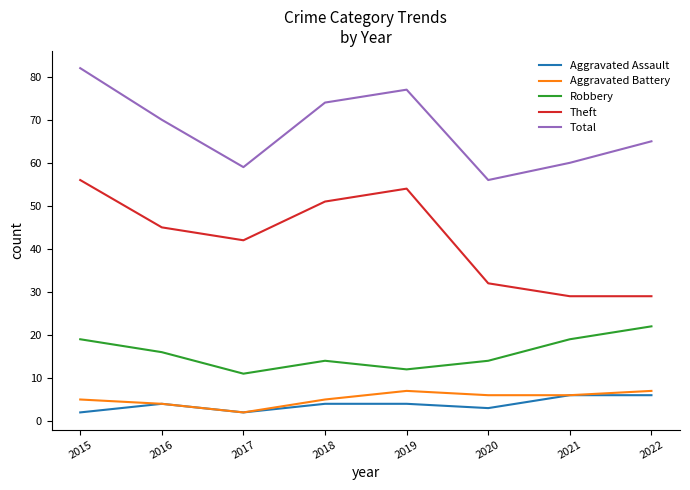

True or false: Aggravated Battery has a value of 7 at 2022.

True